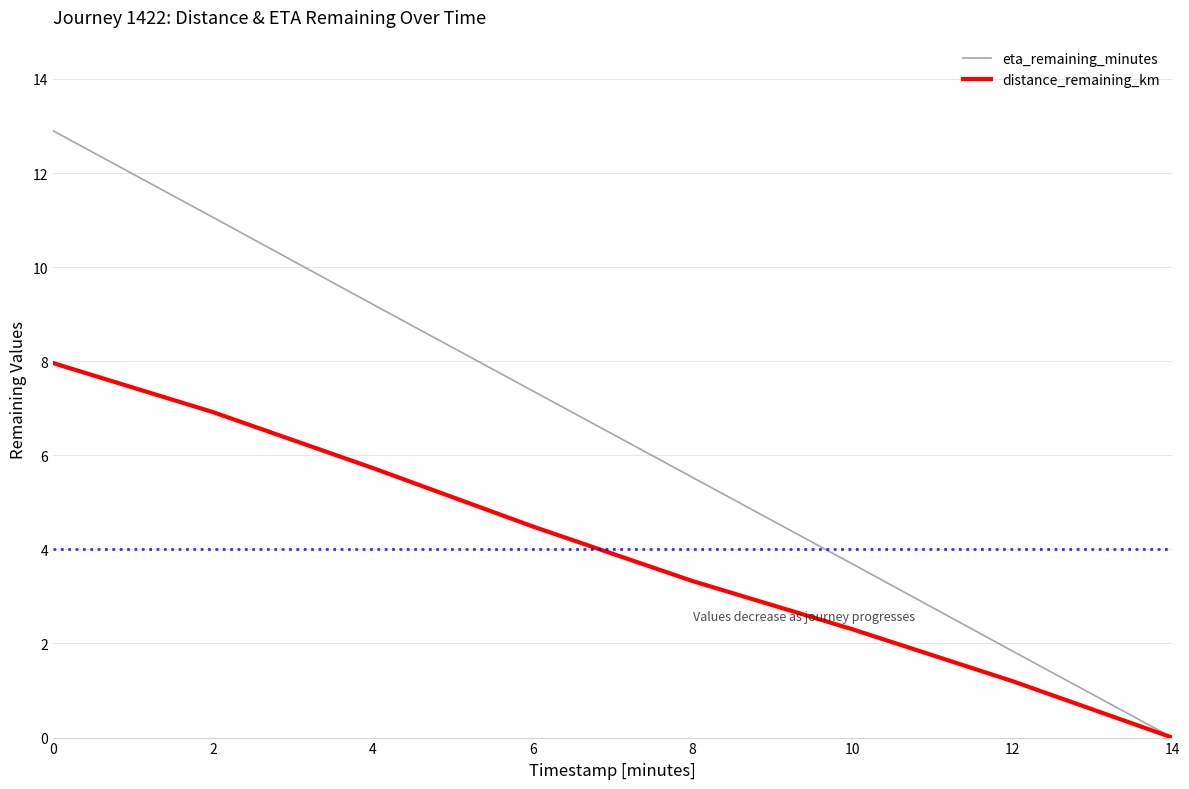

How many distinct data groups are displayed?

2